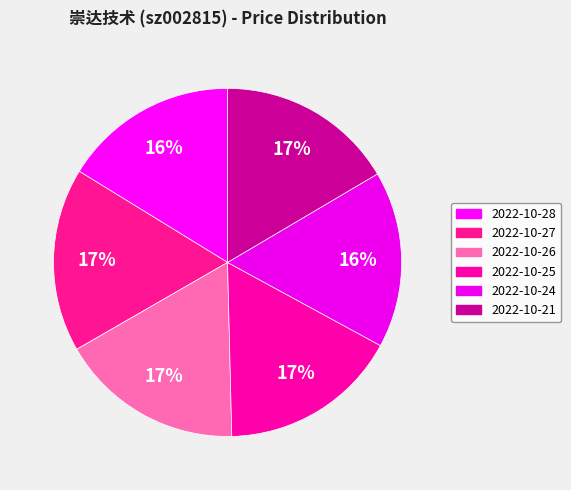

What percentage is the 2022-10-27 slice, to the nearest percent?

17%